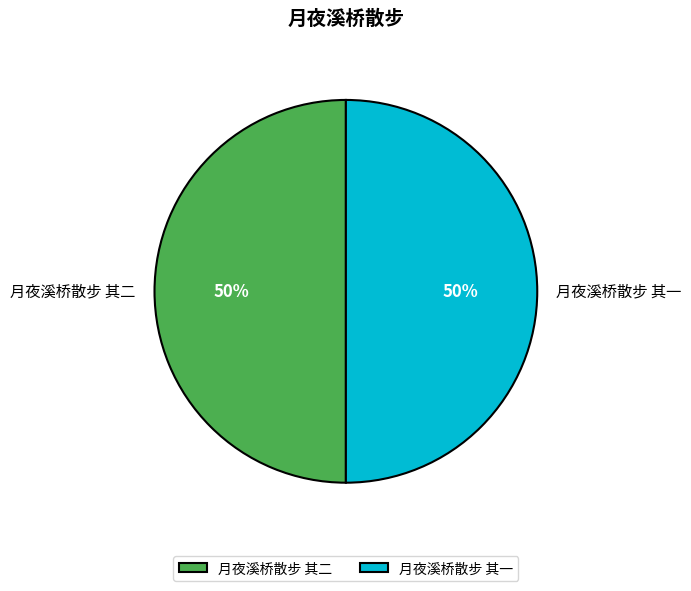

What percentage is the 月夜溪桥散步 其一 slice, to the nearest percent?

50%